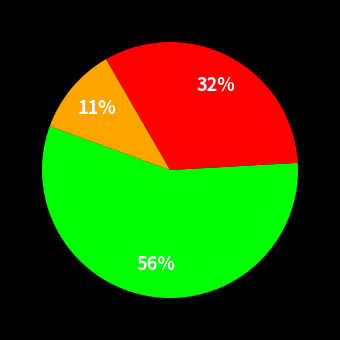

Does any single category account for the majority?

Yes